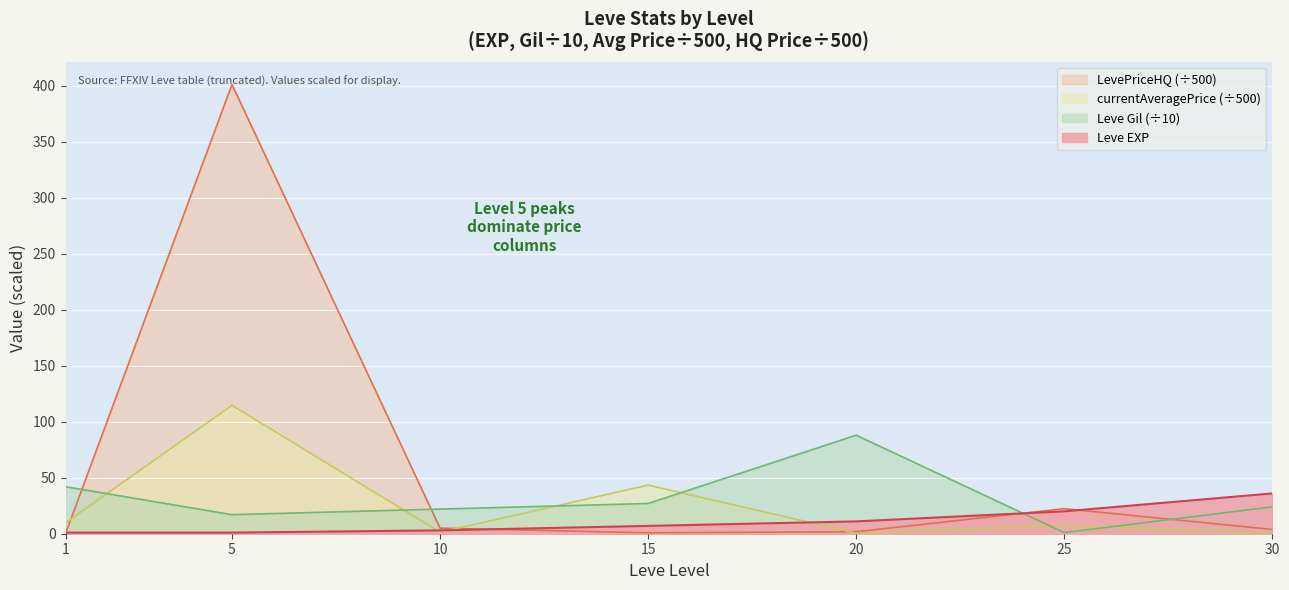

List the series in order of their peak value, highest first.

LevePriceHQ (÷500), currentAveragePrice (÷500), Leve Gil (÷10), Leve EXP